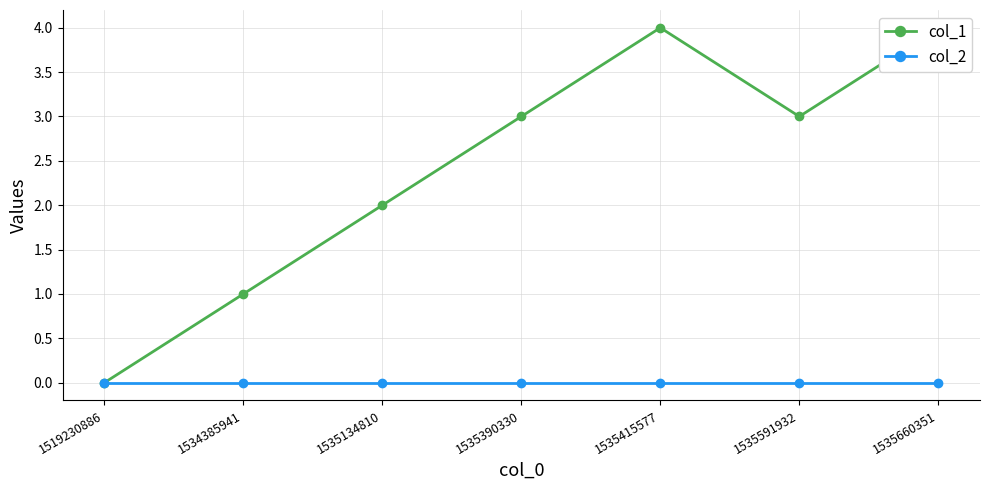

What is the value of the col_1 point at the 2nd from the left?

1